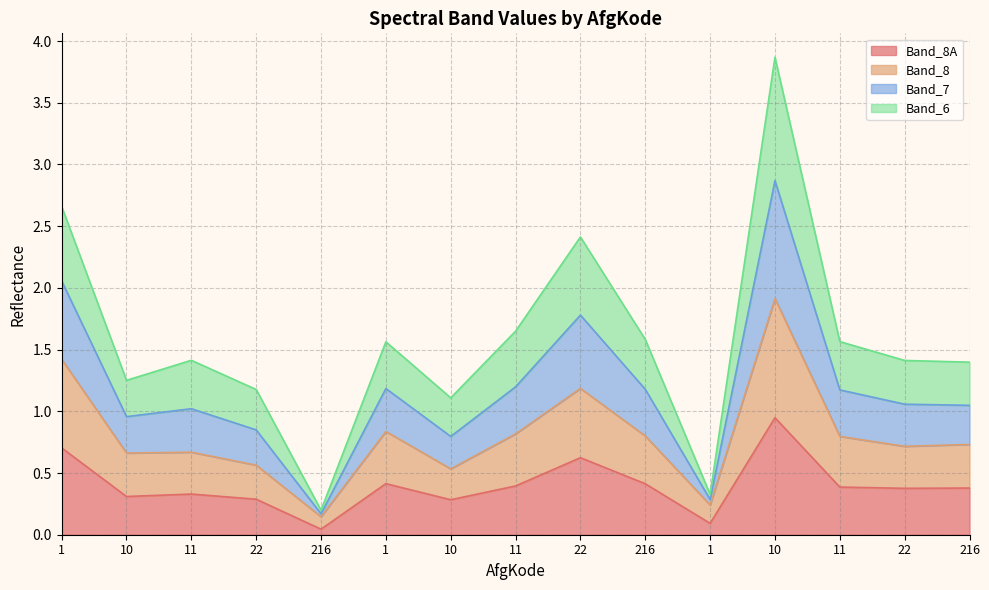

True or false: Band_8A and Band_7 cross at least once.

False